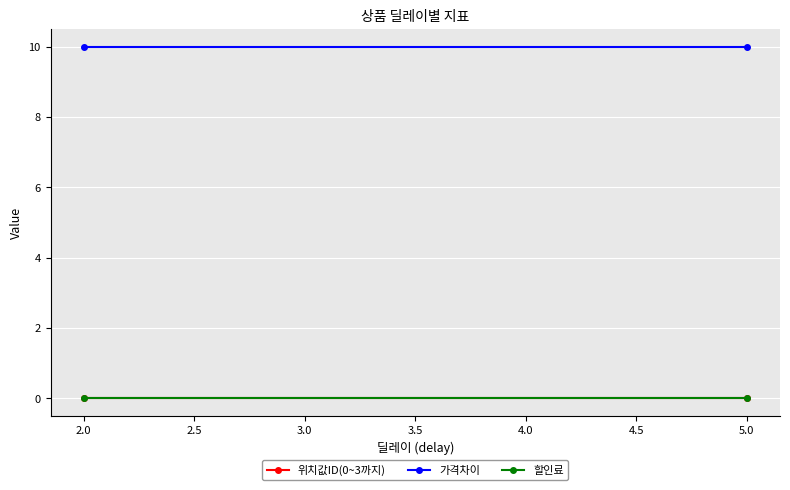

Which series has the widest spread of values?

위치값ID(0~3까지)